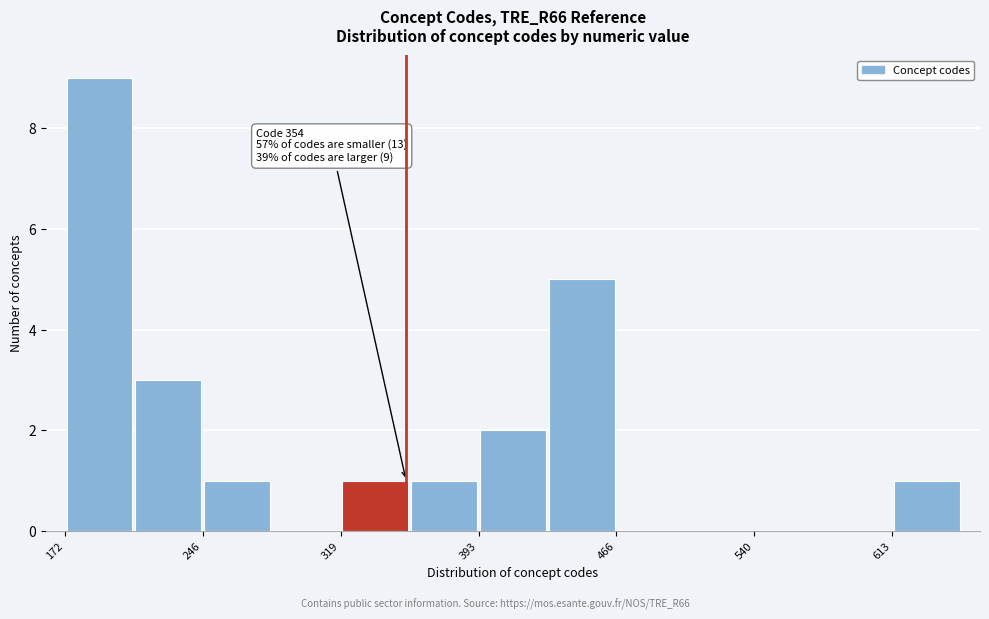

Read against the x-axis, roughly where is the centre of the tallest bar?

190